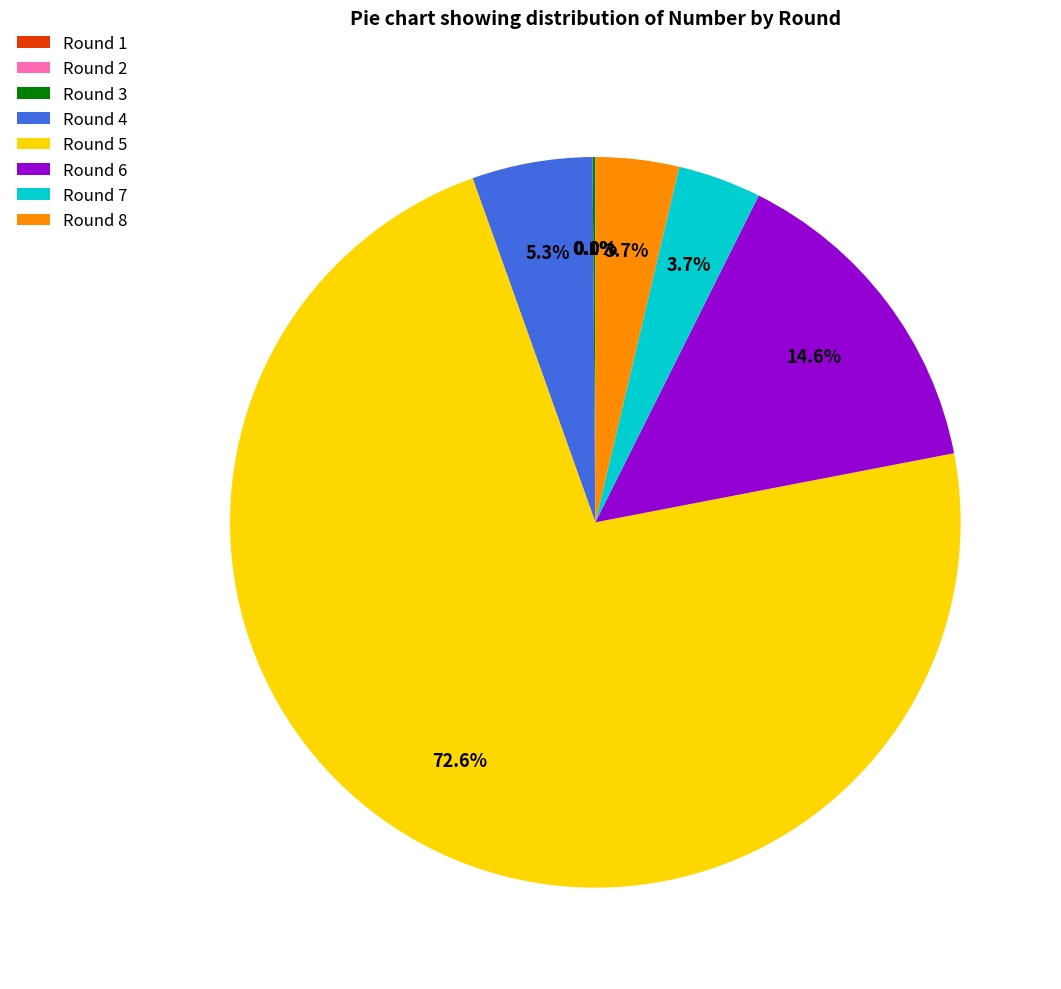

What percentage is NOT represented by Round 5?

27.4%